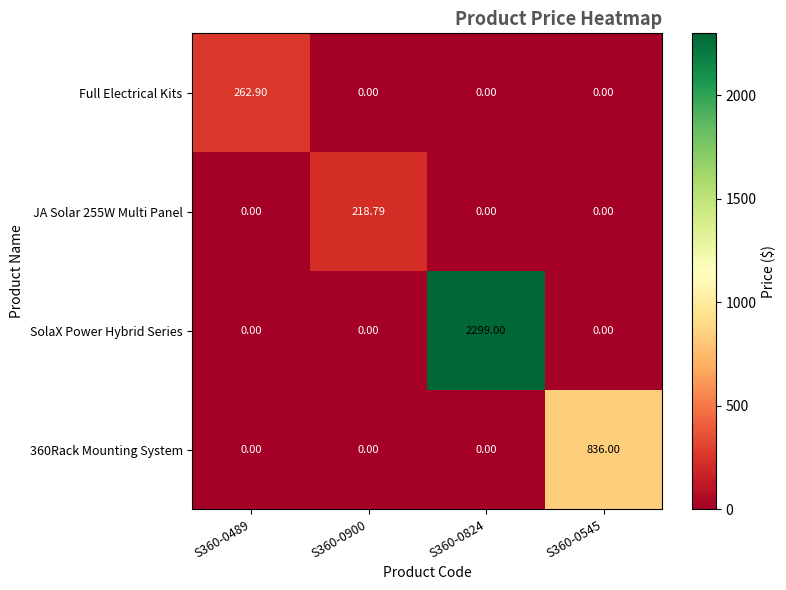

At which category is the sum across all series the highest?

S360-0824